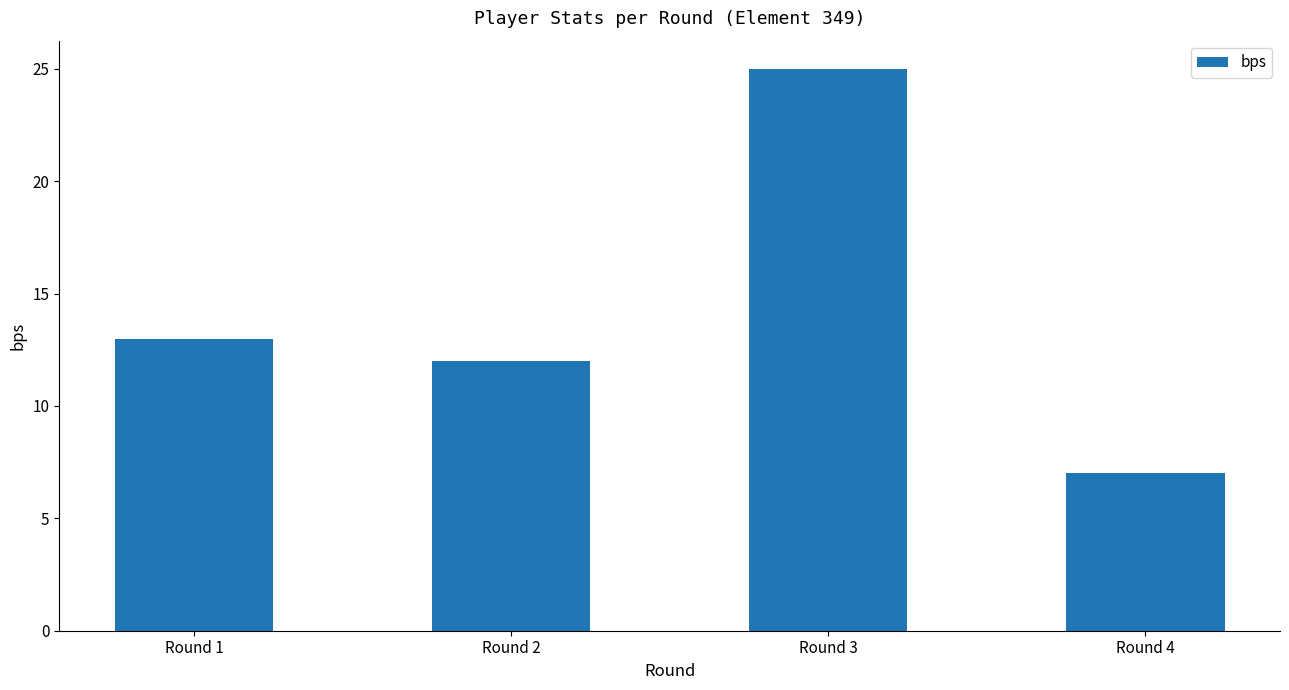

Are the bars horizontal?

No